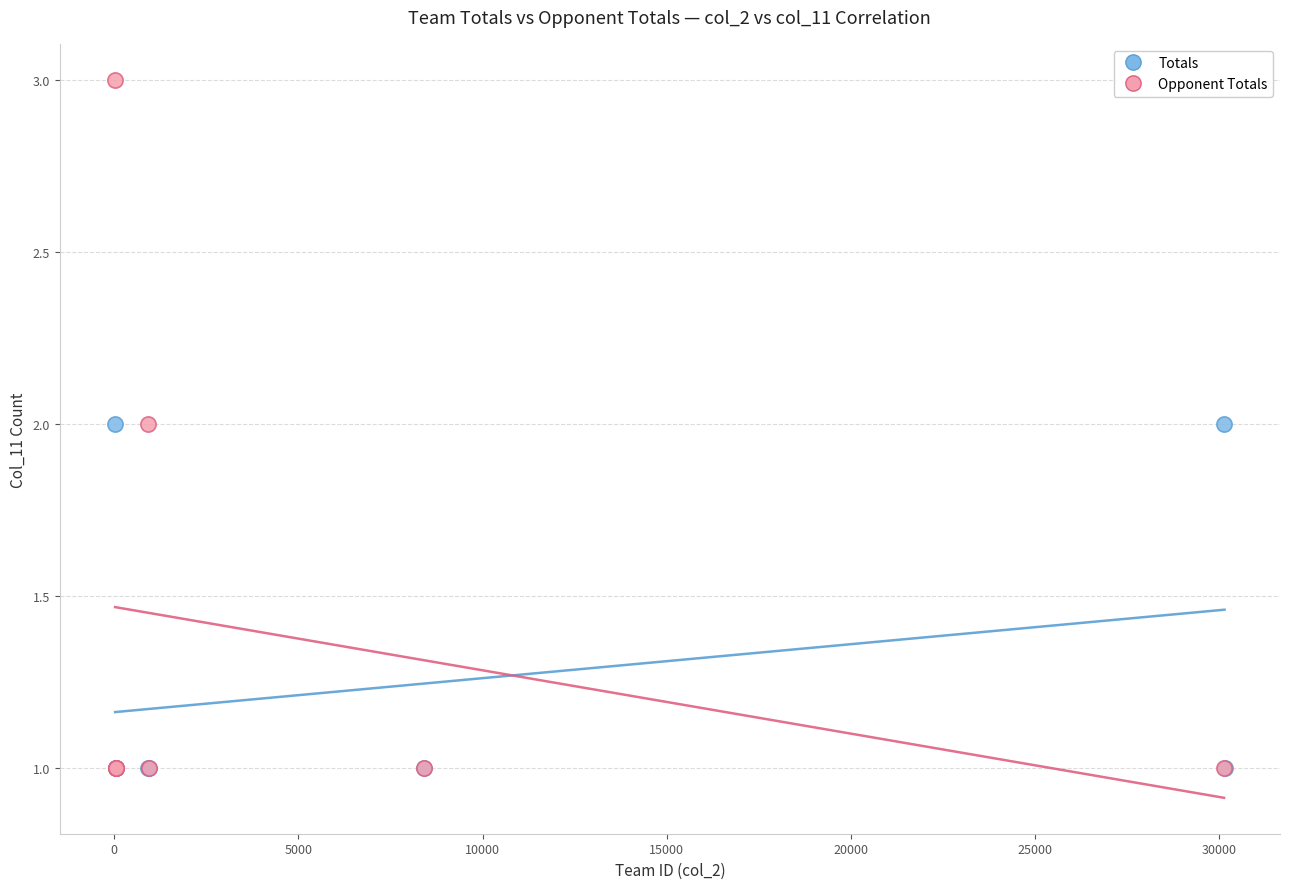

Which series has the largest Y range (max minus min)?

Opponent Totals